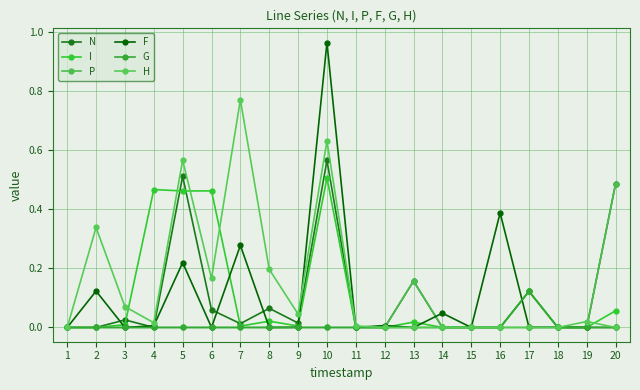

What is the maximum value shown in the chart?

1.0